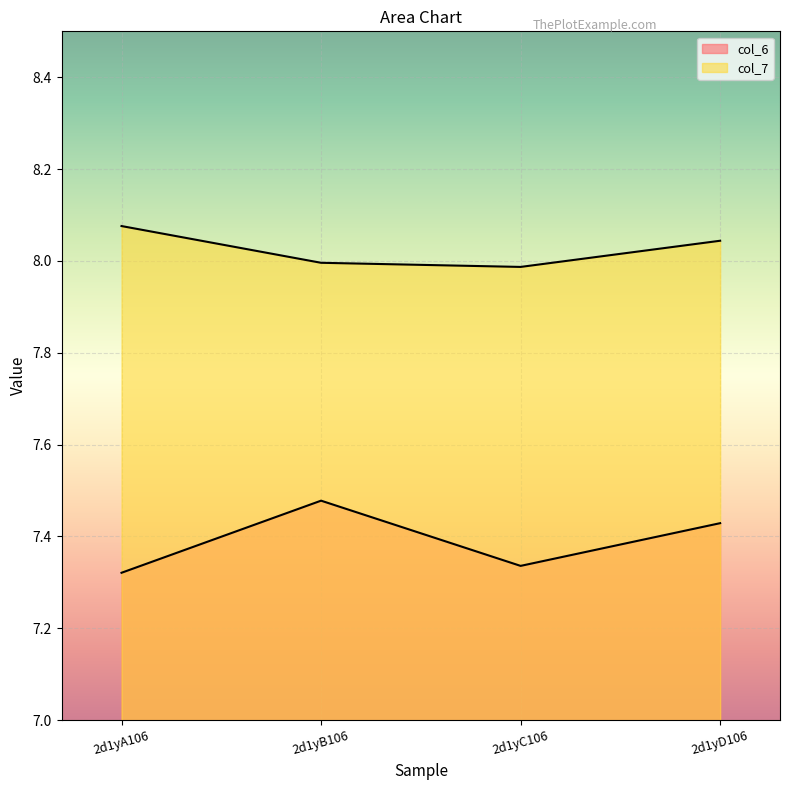

What is the sum of all col_7 values?

32.1